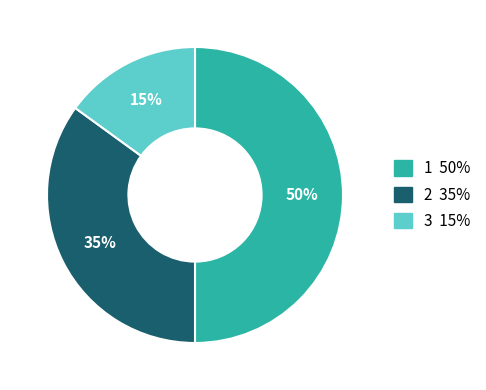

Approximately how many times larger is the value at 2 compared to 1?

0.7